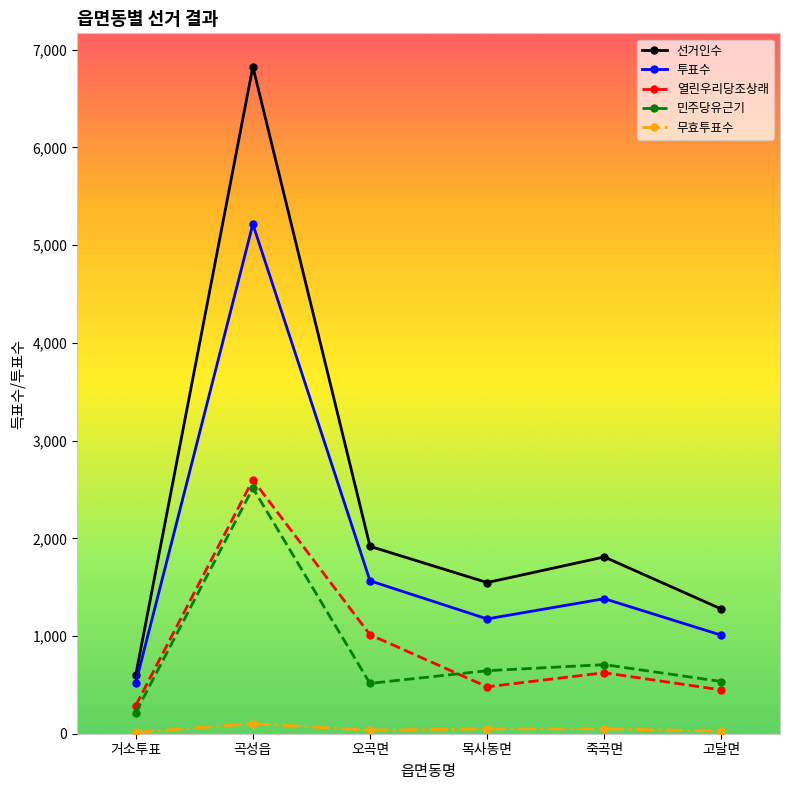

How many interior local valleys does the 민주당유근기 series have?

1